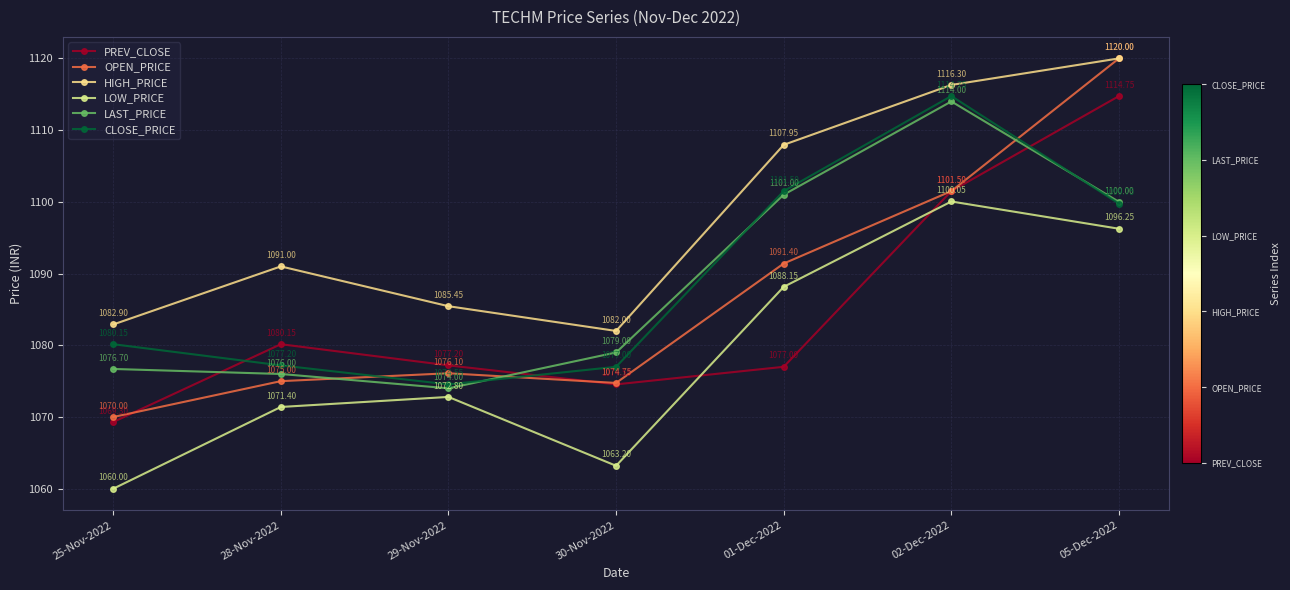

Rank the series at 25-Nov-2022 from highest to lowest value.

HIGH_PRICE, CLOSE_PRICE, LAST_PRICE, OPEN_PRICE, PREV_CLOSE, LOW_PRICE